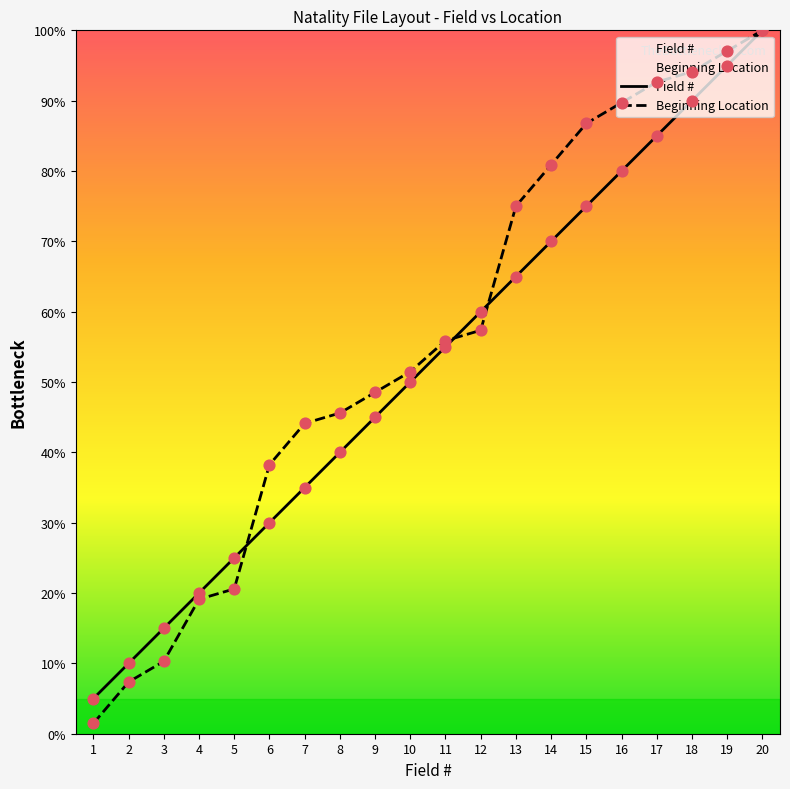

What are all the series names shown in the legend?

Field #, Beginning Location